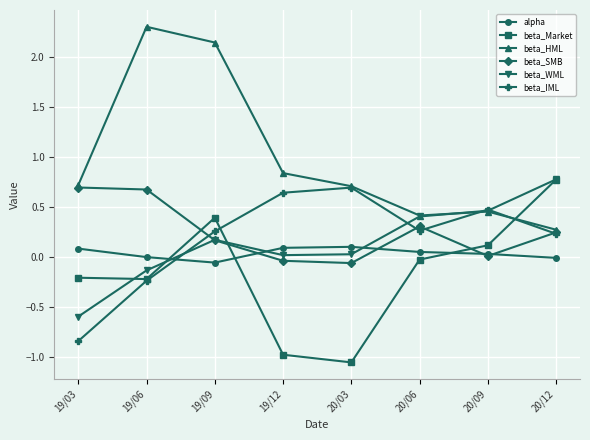

What is the label of the 5th point from the left?

20/03